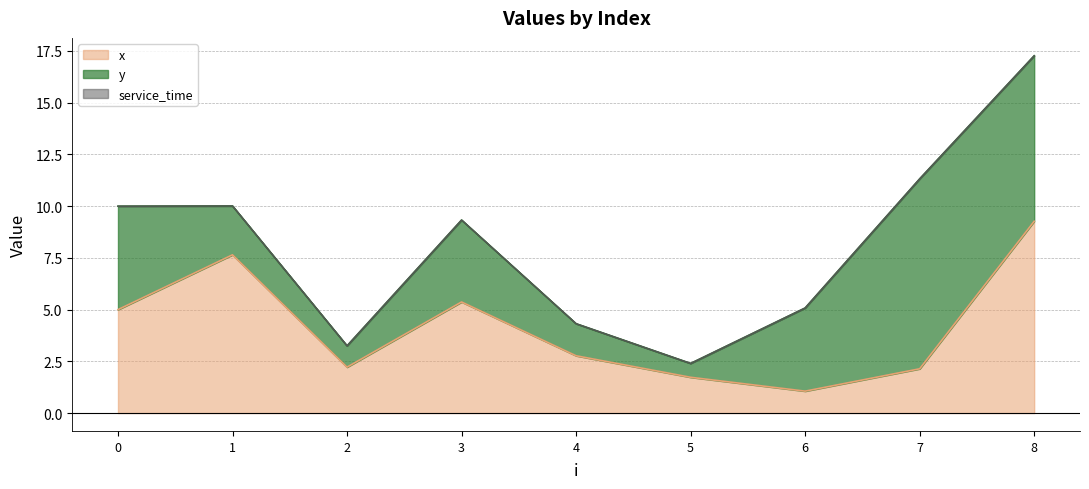

How many lines are shown in the chart?

3